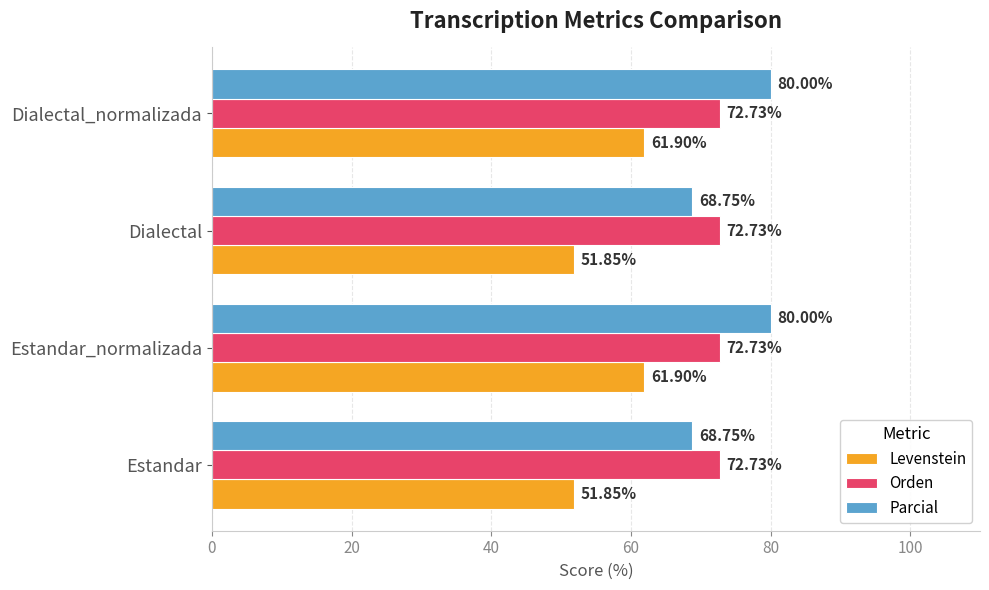

What is the spread (max minus min) of values at Estandar_normalizada?

18.1